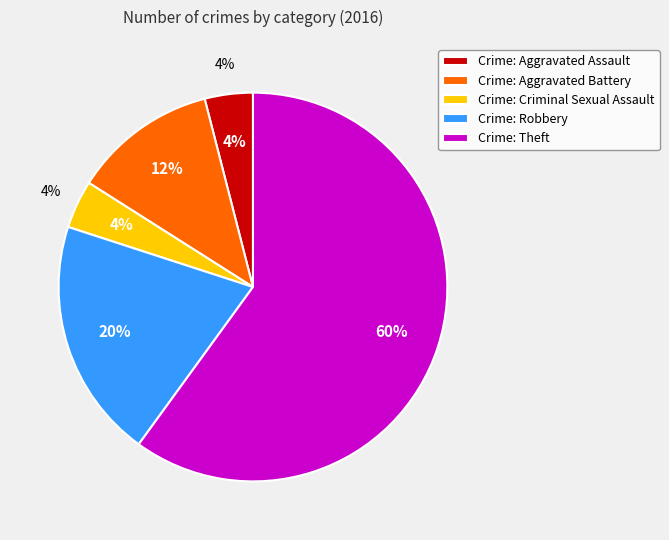

To the nearest percent, what percentage of the pie is Aggravated Battery?

12%